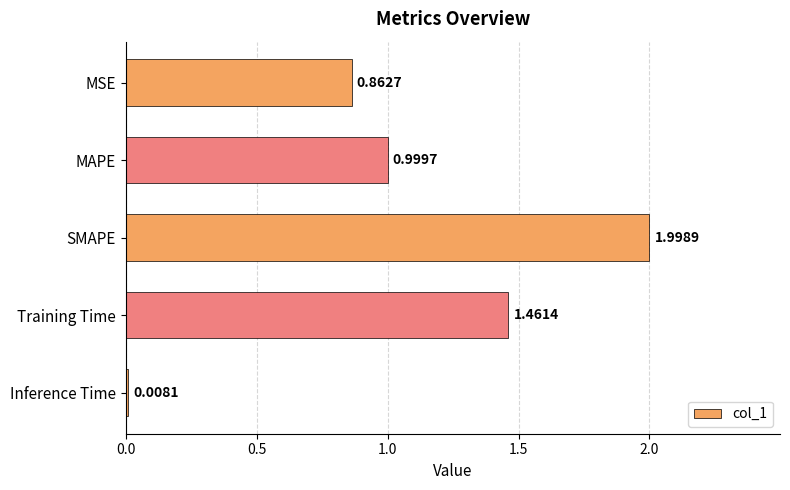

List the labels in order of value, smallest first.

Inference Time, MSE, MAPE, Training Time, SMAPE